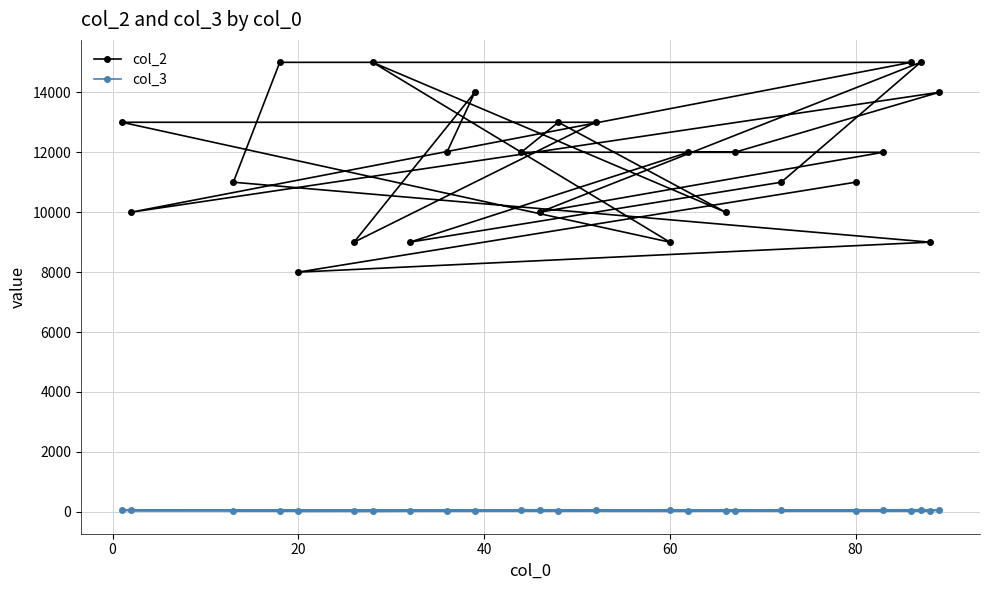

Reading right to left, list all the values displayed in this chart.

col_2: 12000	14000	9000	13000	13000	9000	15000	10000	13000	12000	12000	10000	15000	11000	9000	12000	12000	14000	10000	15000	15000	11000	9000	8000	11000
col_3: 20	40	20	49	50	60	20	30	40	70	60	60	70	50	30	20	40	50	50	30	40	40	40	20	40